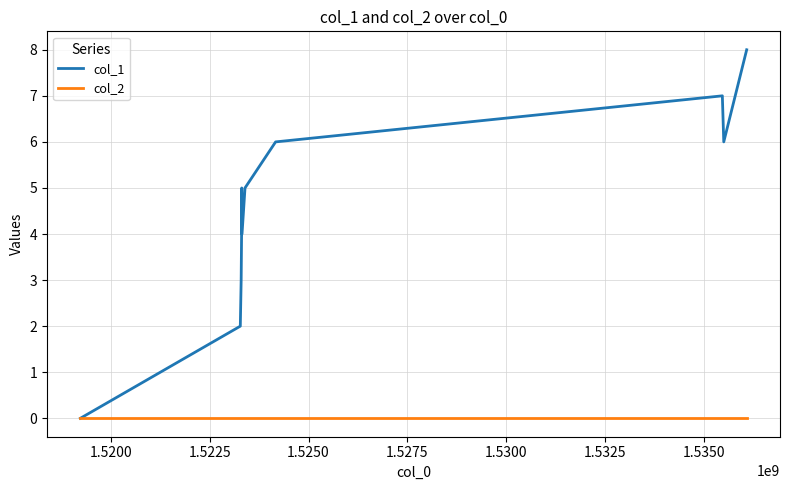

Rank the series by their average value, from lowest to highest.

col_2, col_1